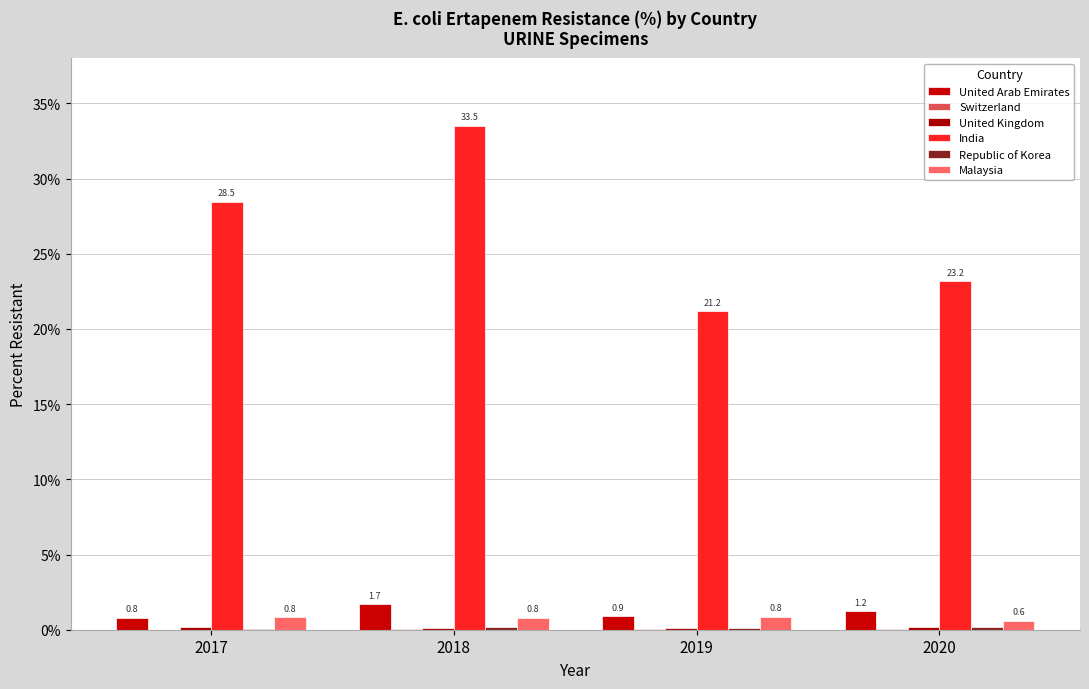

Rank the series by their maximum value, from lowest to highest.

Switzerland, United Kingdom, Republic of Korea, Malaysia, United Arab Emirates, India